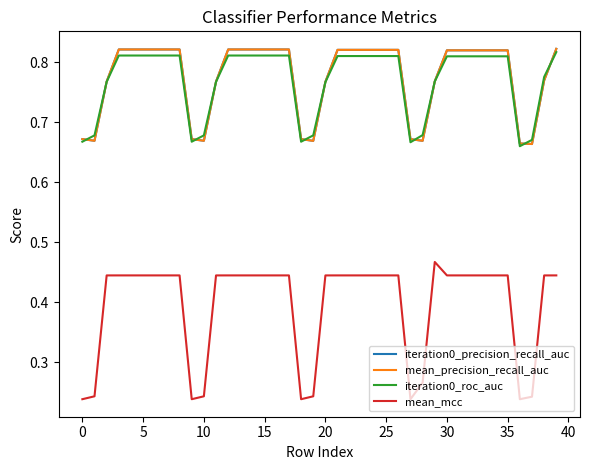

Is this an area chart (filled region under the line)?

No